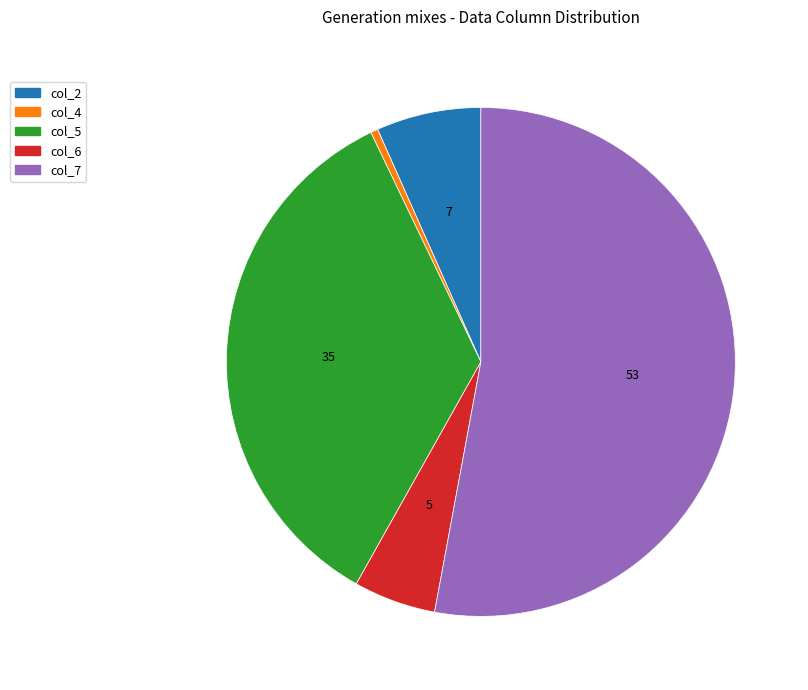

Does any single category account for the majority?

Yes